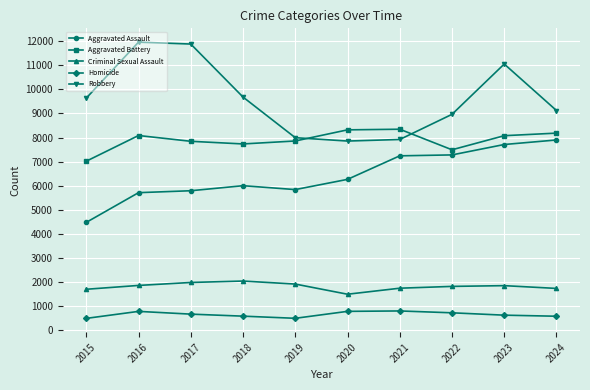

The value of Criminal Sexual Assault at 2018 is 2045. True or false?

True